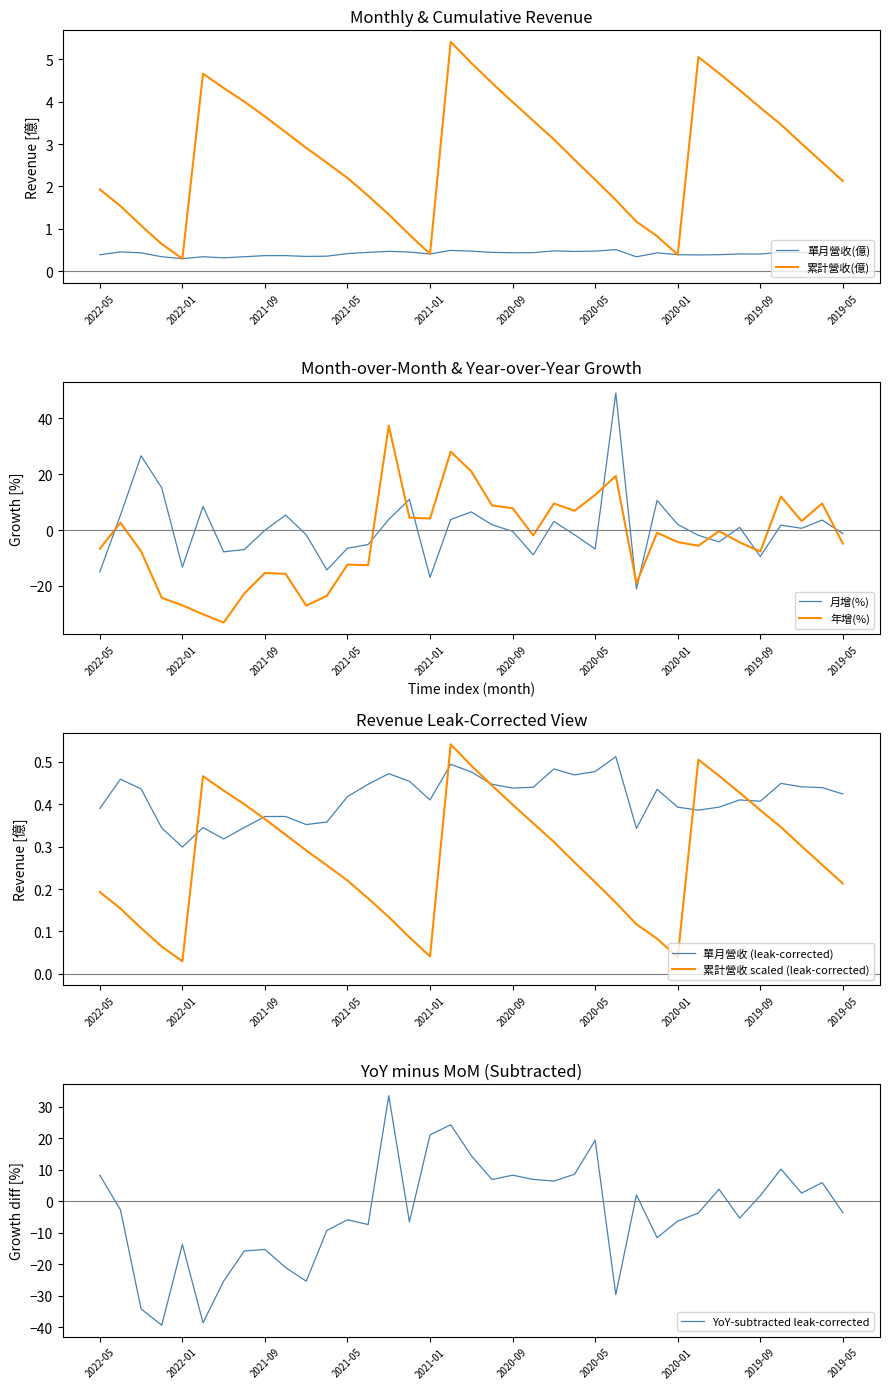

Where is the first local maximum for 月增(%)?

2022-03